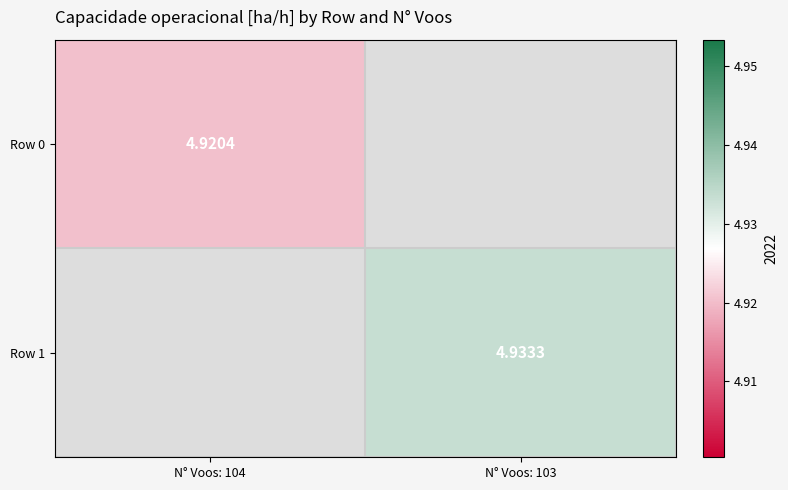

True or false: Row 1 has a value of 4.9 at N° Voos: 103.

True